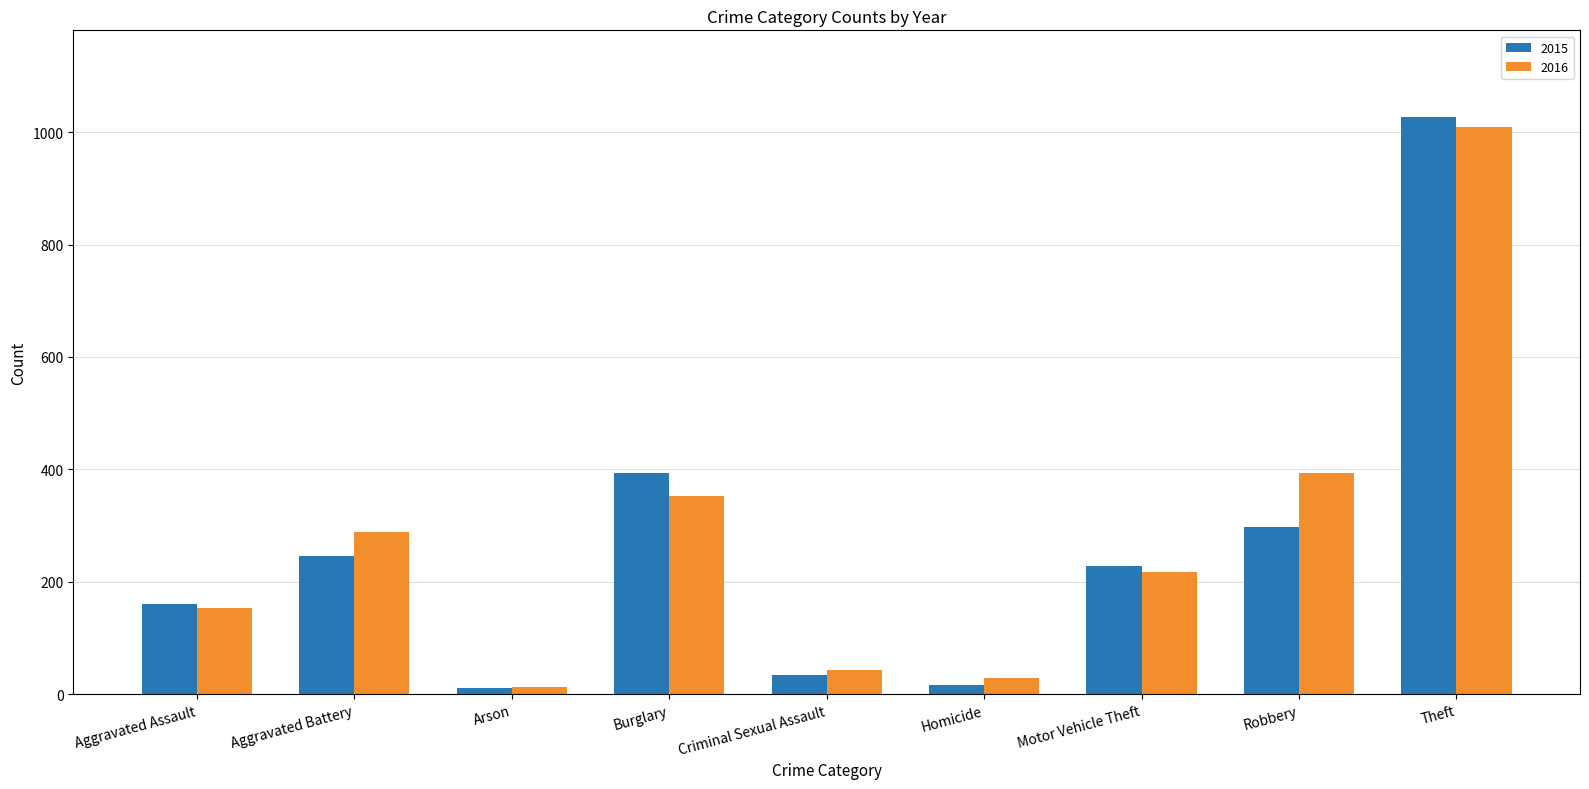

What is the value of the 2016 bar at the 4th from the left?

352